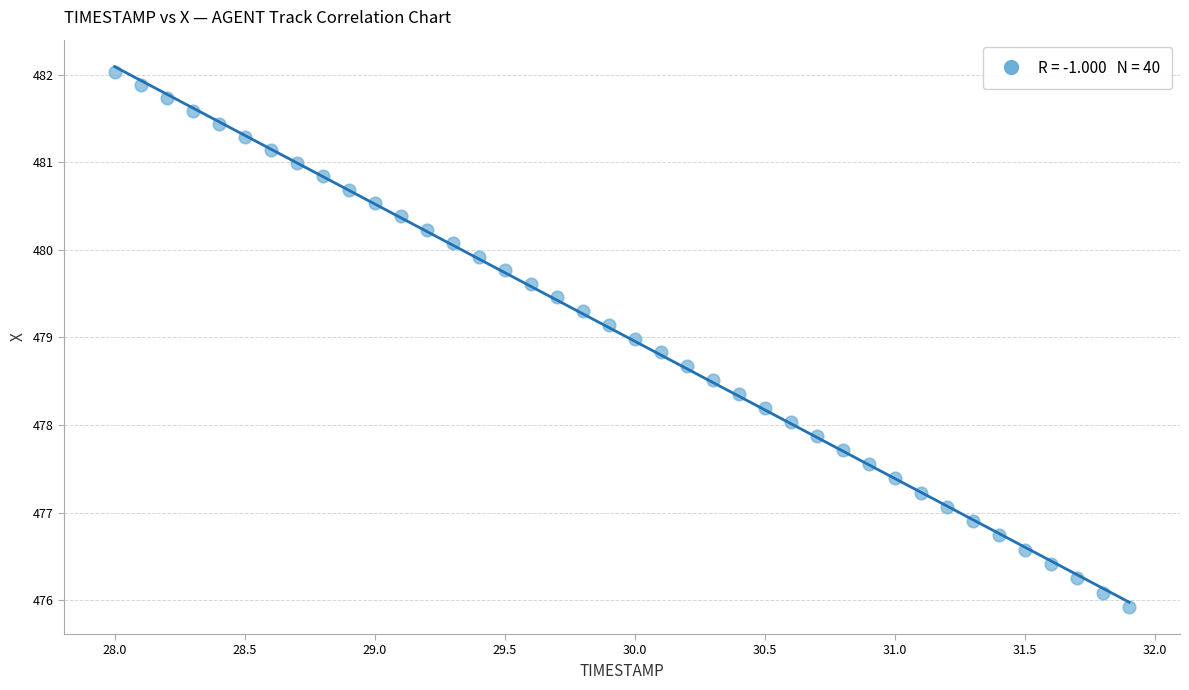

What is the range of Y values (max minus min)?

6.1